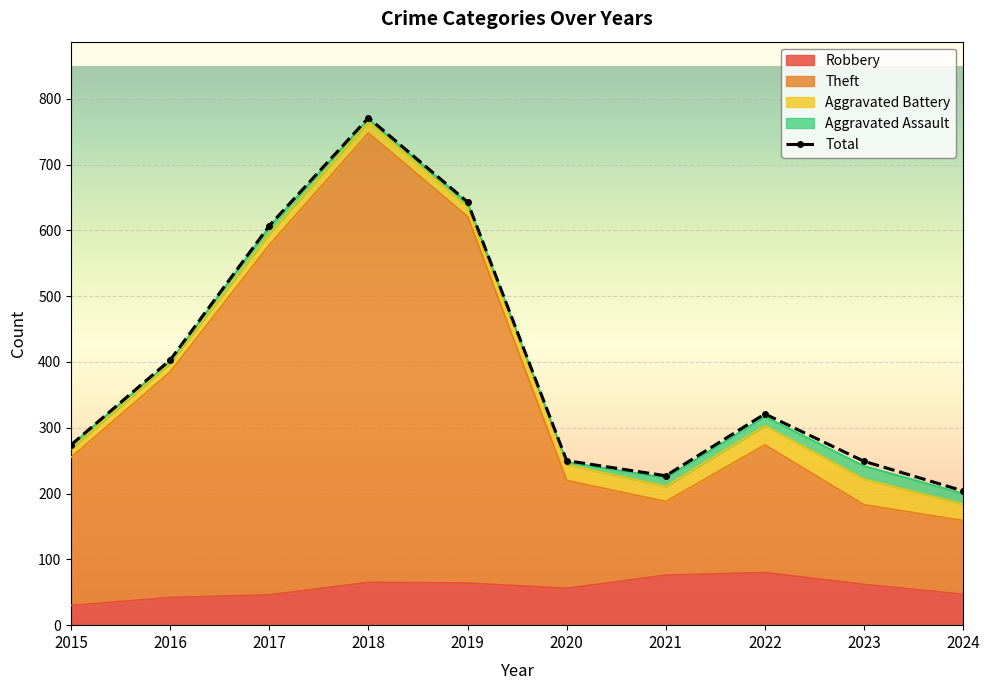

Which series has the widest spread of values?

Theft